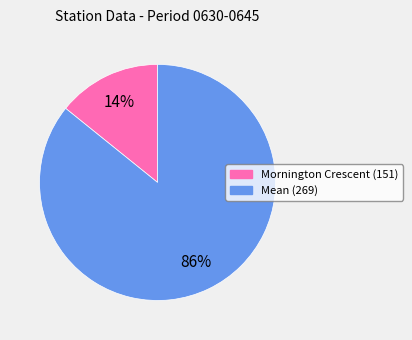

Which category has the smallest portion of the pie?

Mornington Crescent